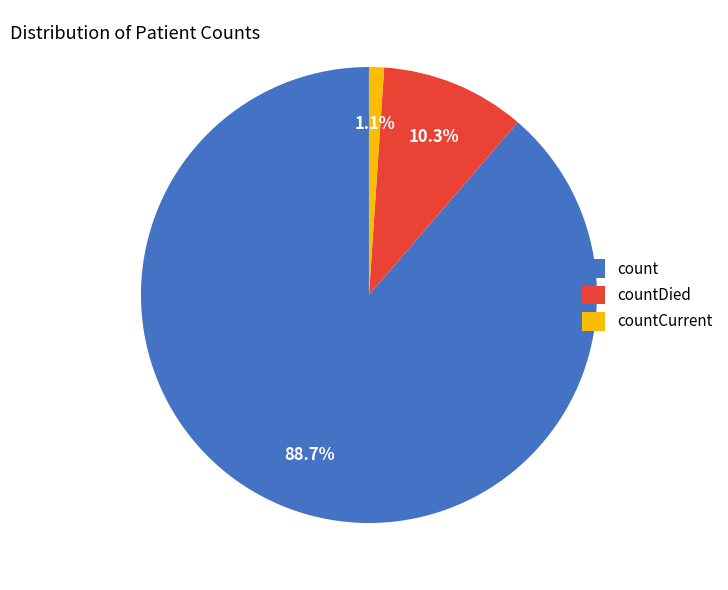

To the nearest percent, what percentage of the pie is count?

89%